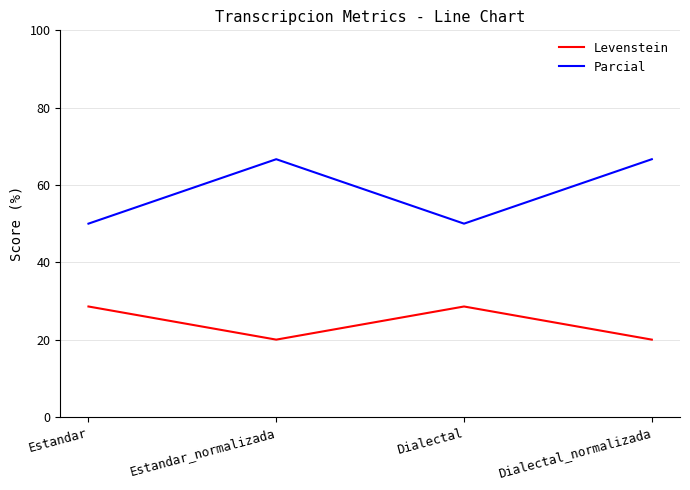

What is the total value across all series at Dialectal_normalizada?

86.7